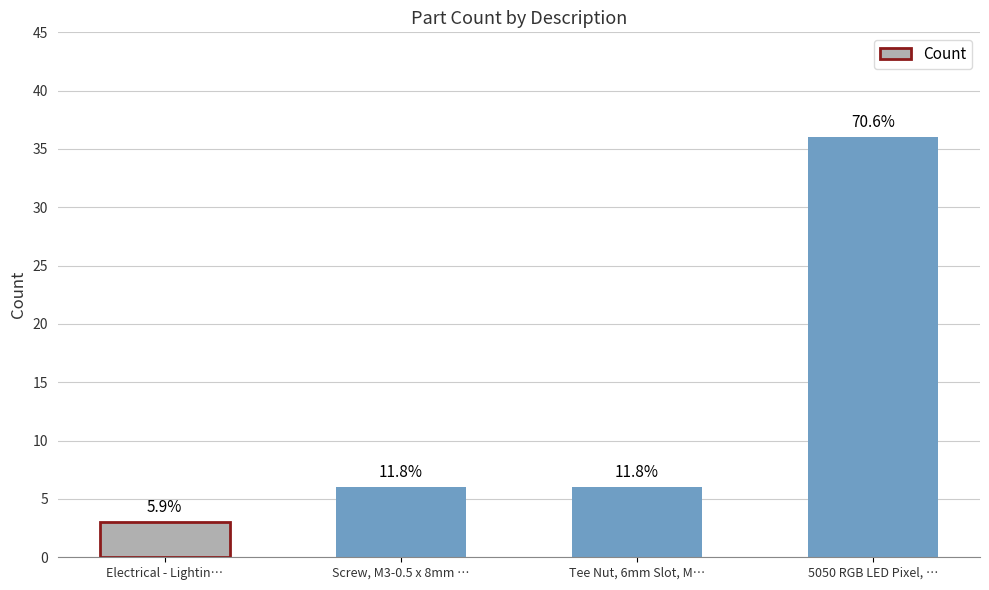

Rank the categories by value from highest to lowest.

5050 RGB LED Pixel, …, Screw, M3-0.5 x 8mm …, Tee Nut, 6mm Slot, M…, Electrical - Lightin…